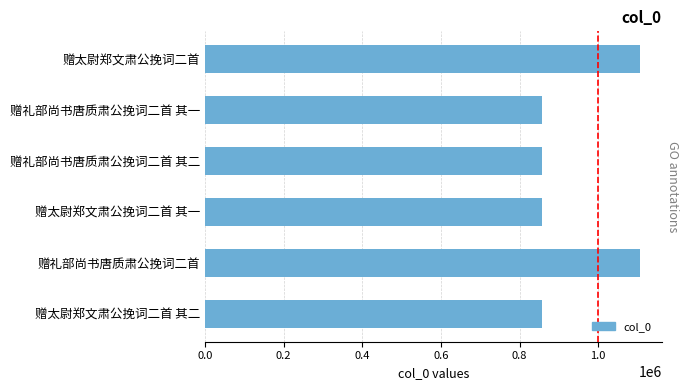

Read the value at 赠礼部尚书唐质肃公挽词二首 其二.

857910